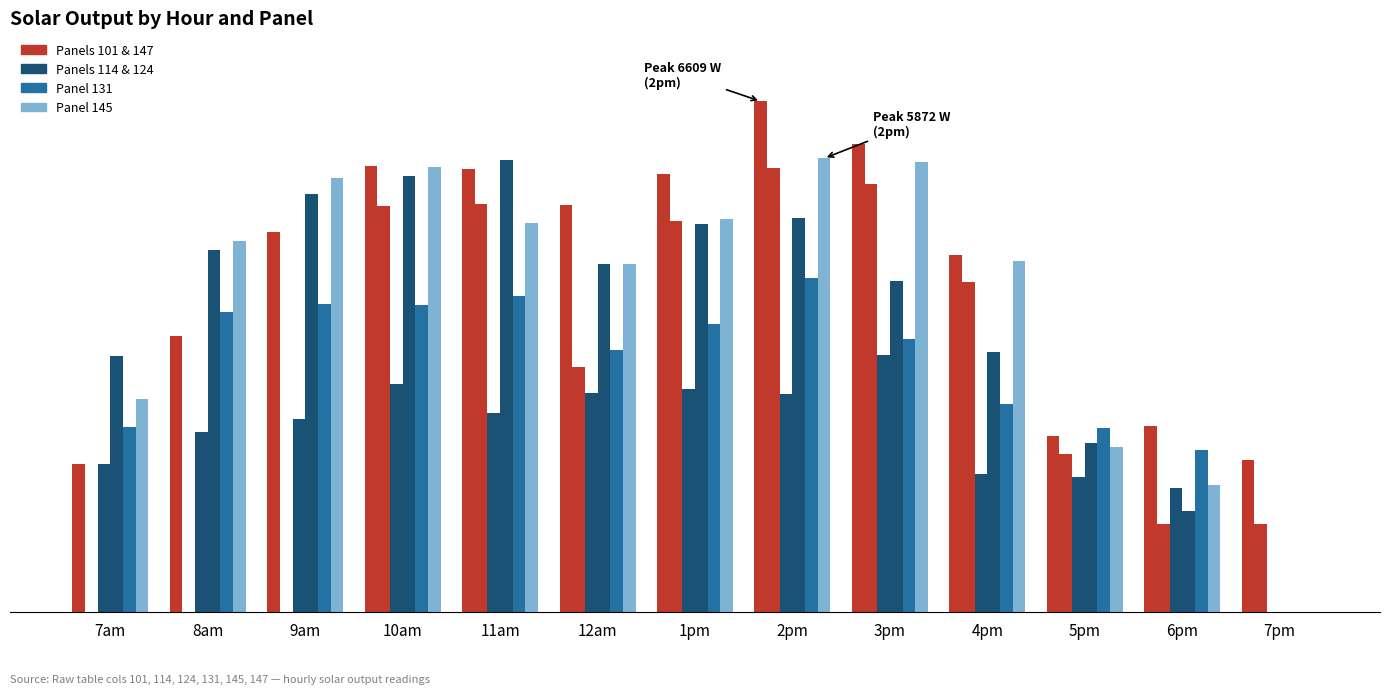

Are the bars horizontal?

No